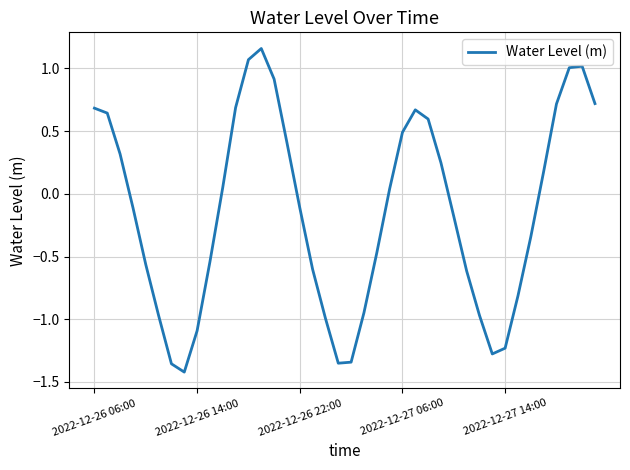

What is the difference between the maximum and minimum values?

2.6